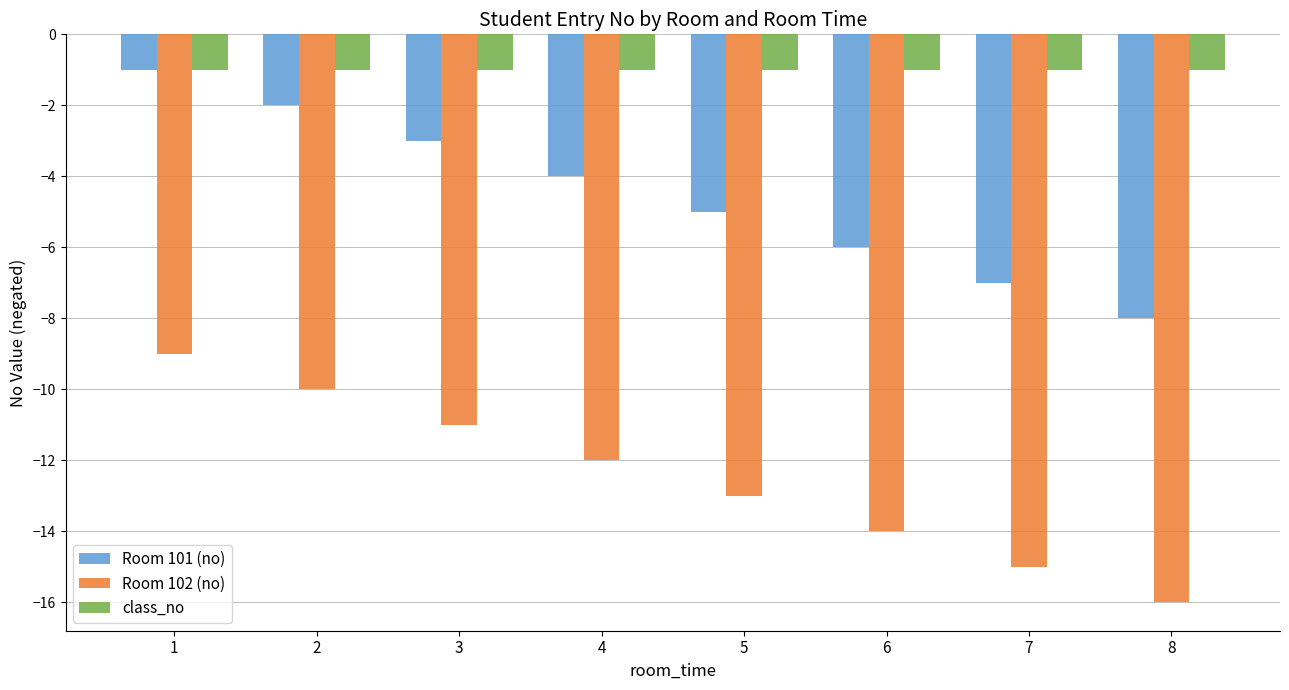

What is the value of the Room 102 (no) bar at the 3rd from the left?

-11